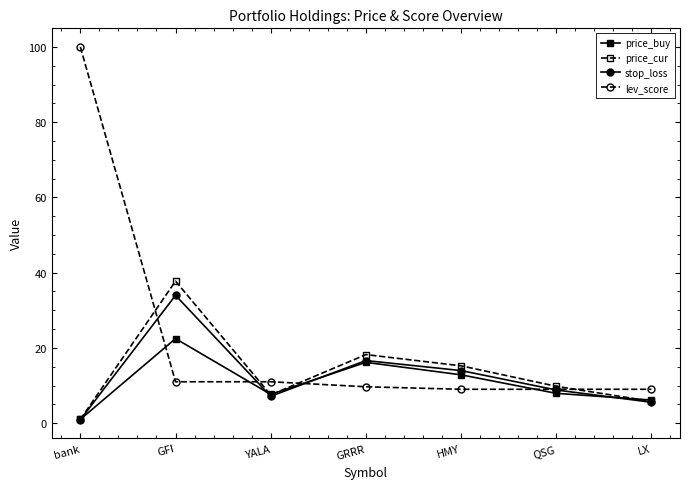

What is the spread (max minus min) of values at GRRR?

8.6